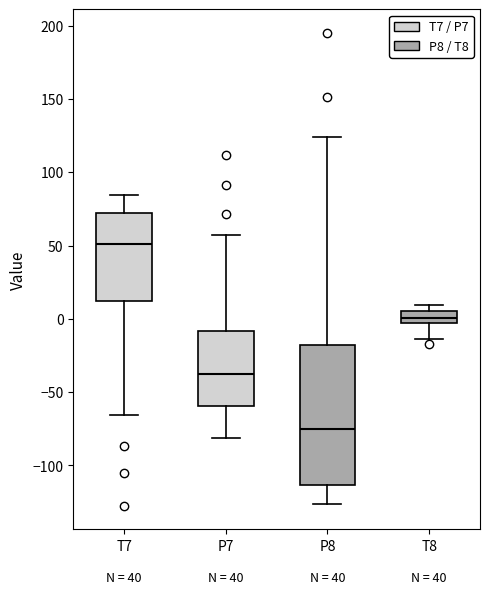

Reading left to right, transcribe this box plot: for each box, give where its median line is, the range the box spans, and where its two whiskers end, as read against the y-axis. The values are not printed on the chart, so give them approximately, as read against the axis.

T7: median 50, box 10 to 70, whiskers -65 to 85
P7: median -40, box -60 to -10, whiskers -80 to 55
P8: median -75, box -115 to -20, whiskers -125 to 125
T8: median 0, box -5 to 5, whiskers -15 to 10